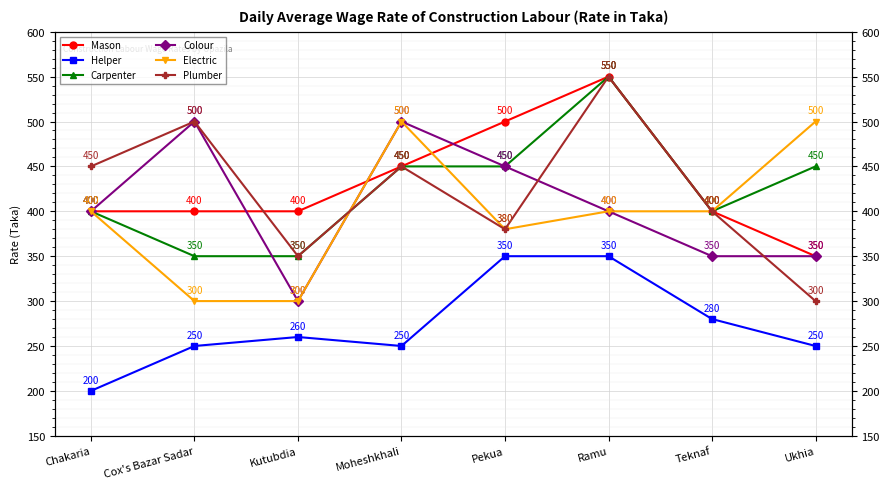

True or false: Mason and Plumber cross at least once.

True